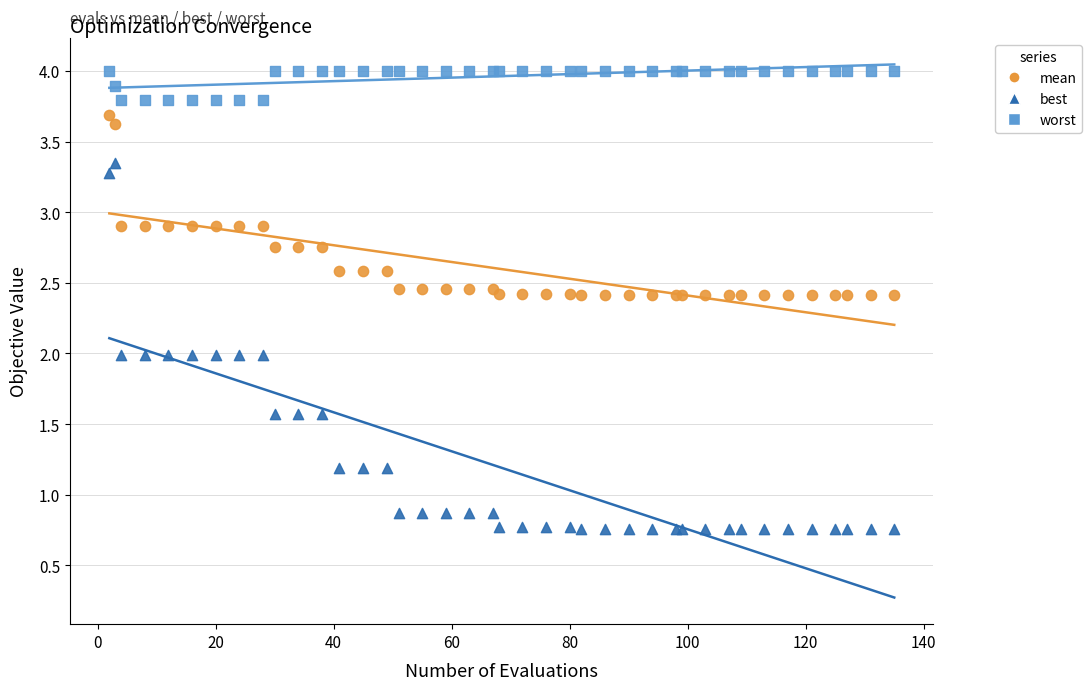

What is the X range (max minus min) for the scatter plot?

133.0